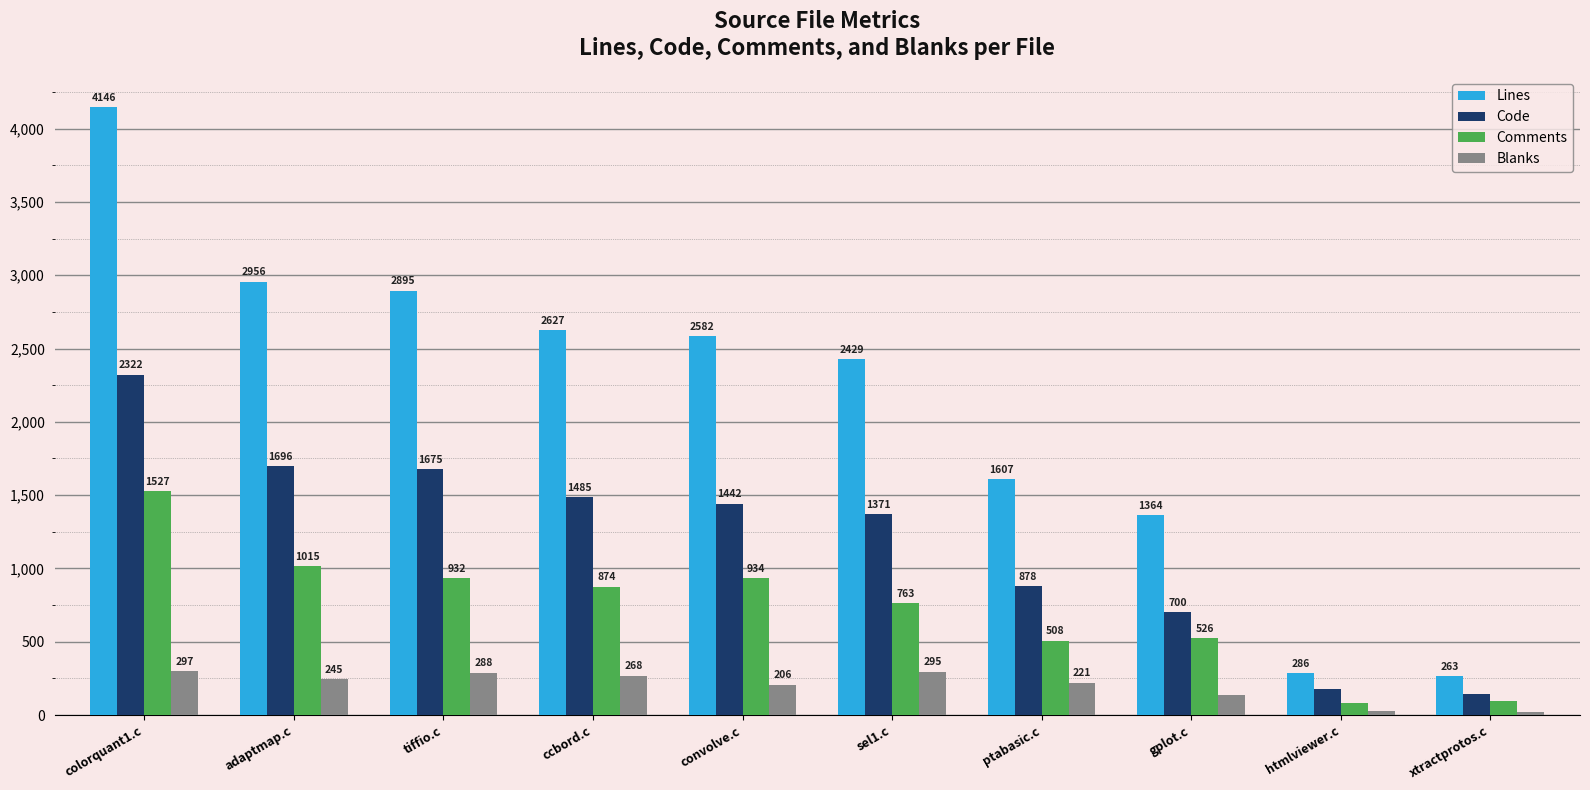

How many groups of bars are there?

10